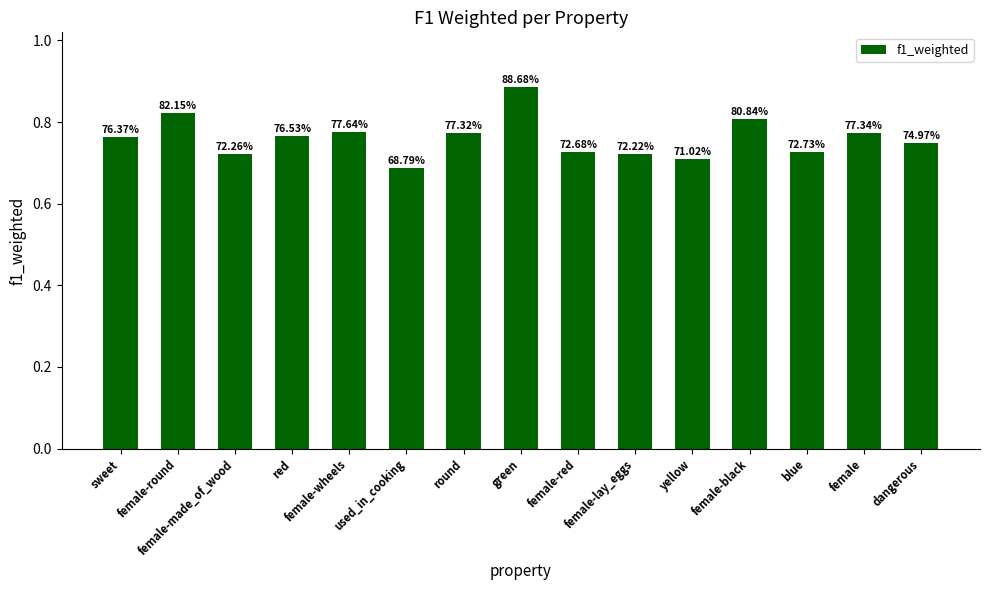

The chart shows a value of 0.9 at green. True or false?

True